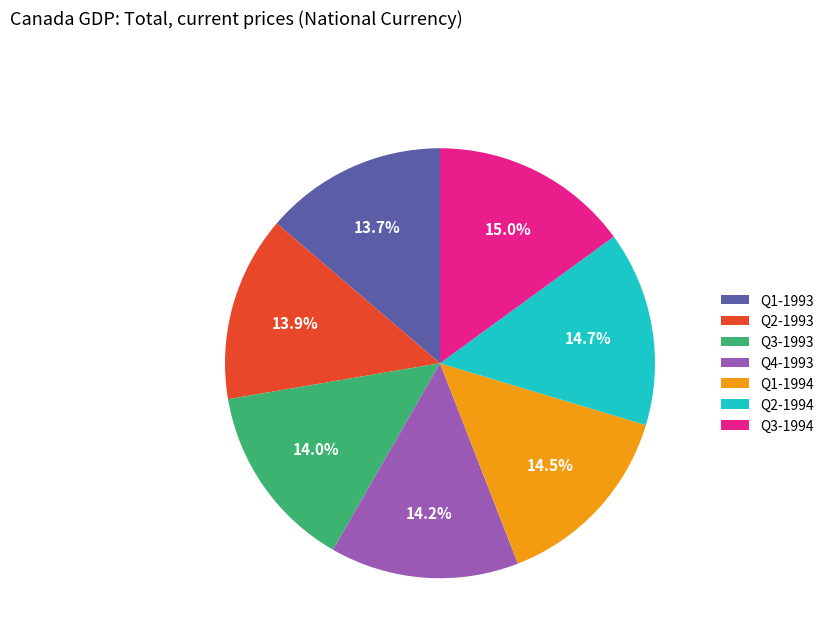

Is there any slice that represents more than half of the pie?

No